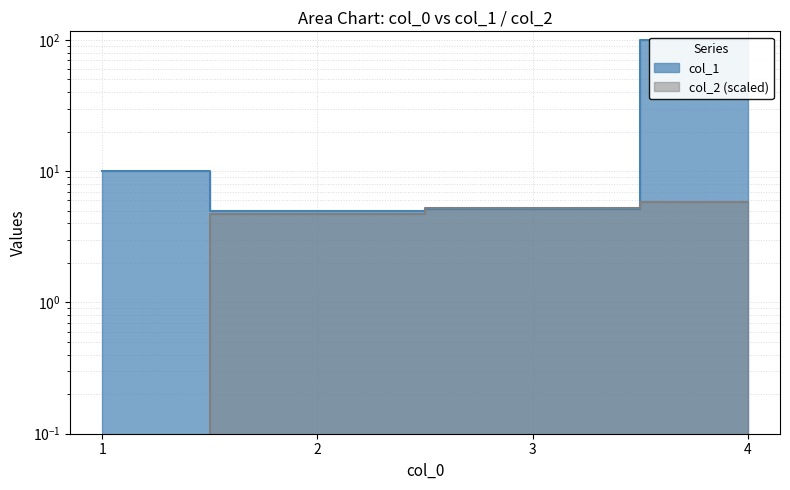

How many data points in col_2_scaled are less than 5?

2